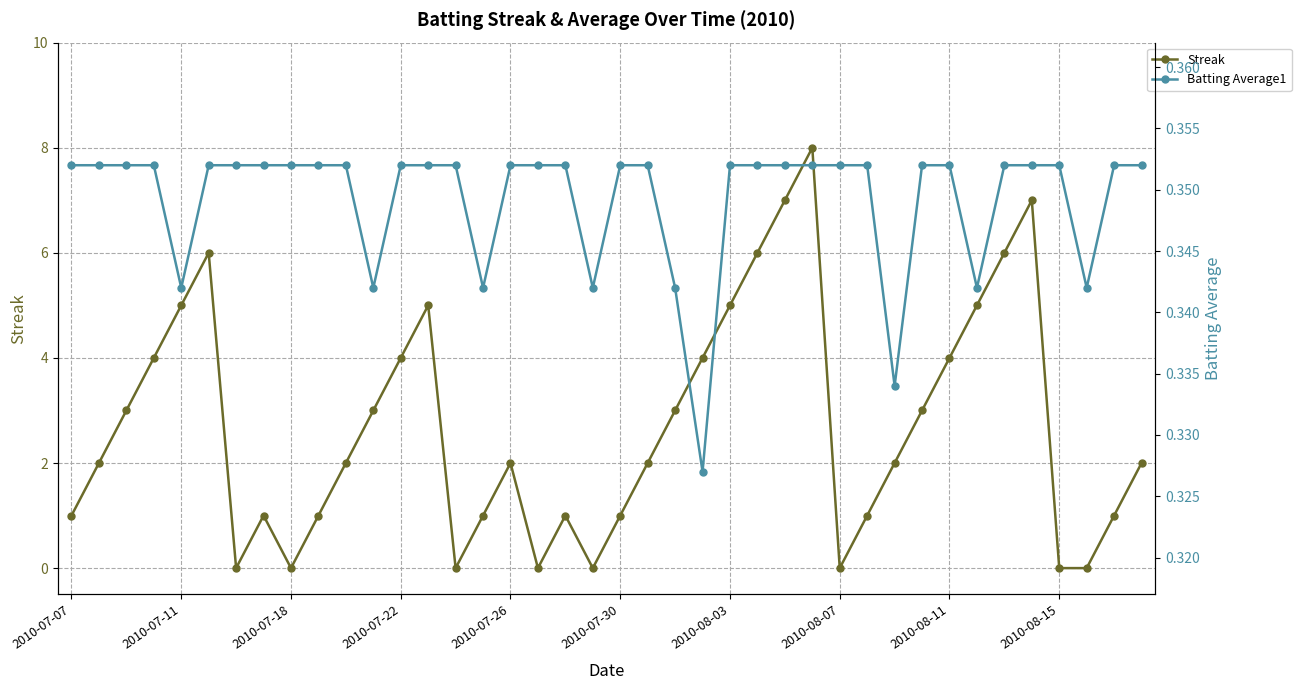

What is the sum of all Batting Average1 values?

14.0